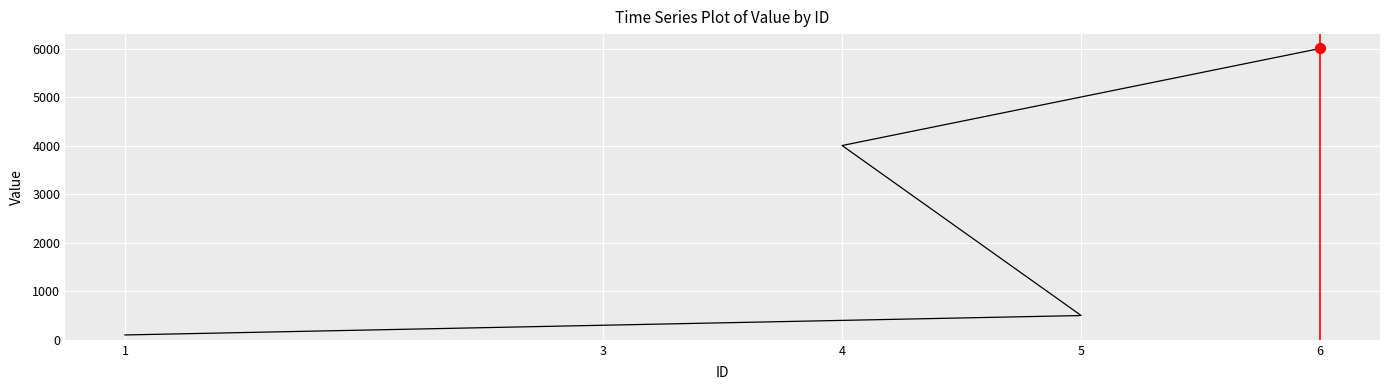

Between 6 and 4, which is larger?

6